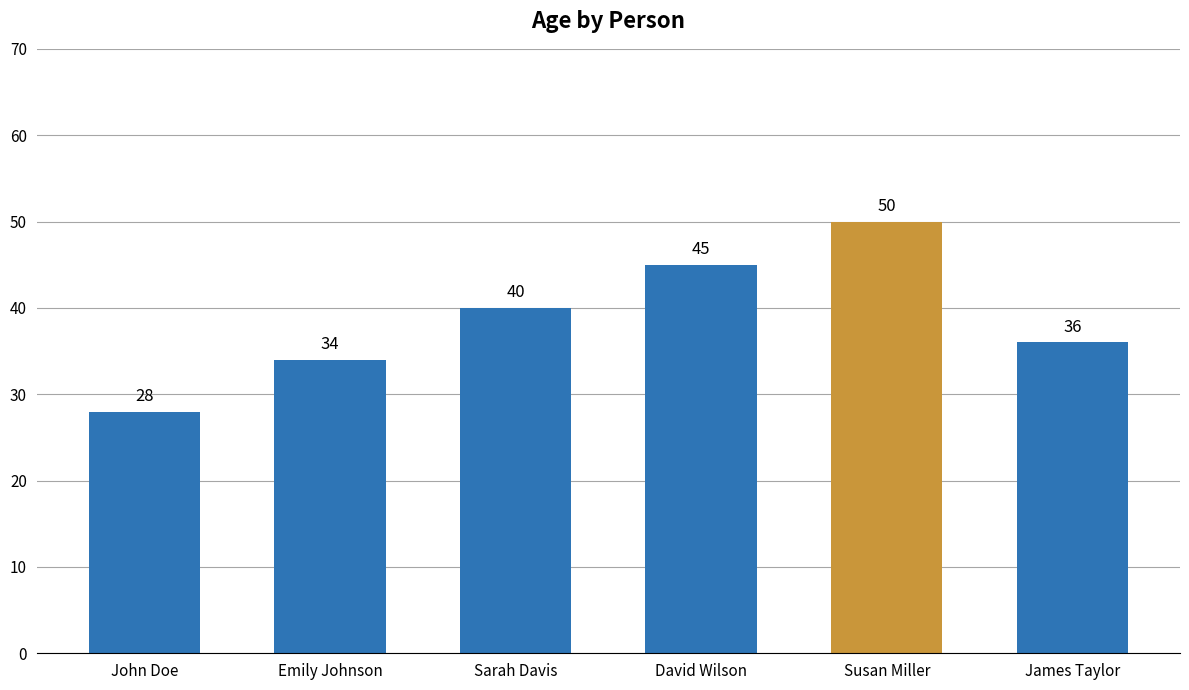

Reading left to right, transcribe all the data shown in this chart.

28	34	40	45	50	36